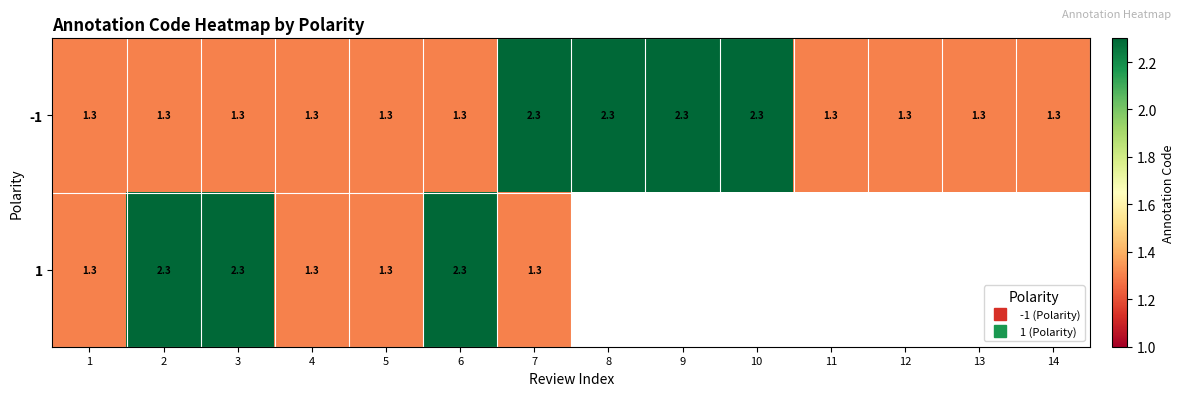

What is the total value across all series at 5?

2.6